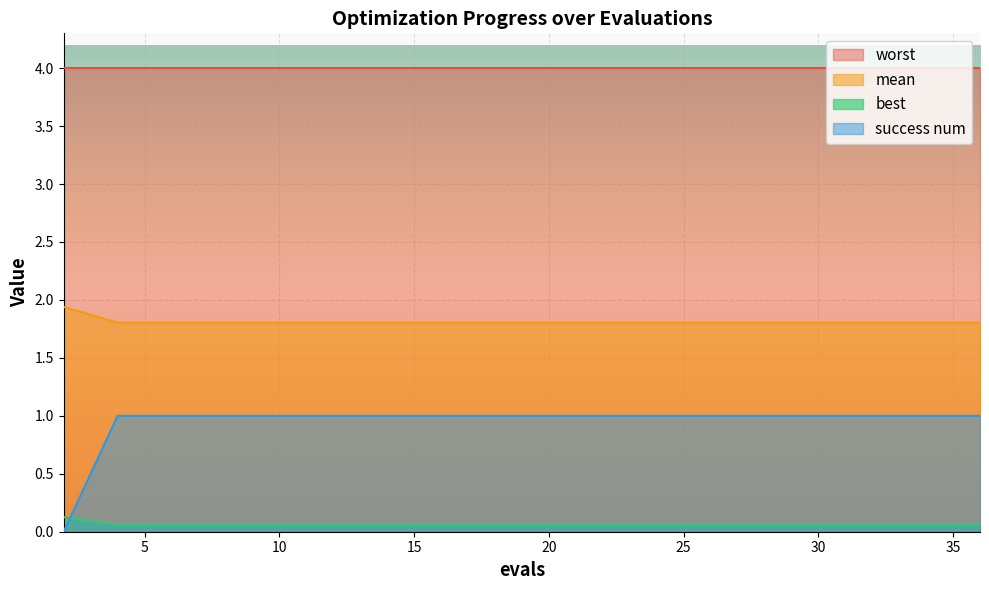

Where is mean nearest to the value 0?

4